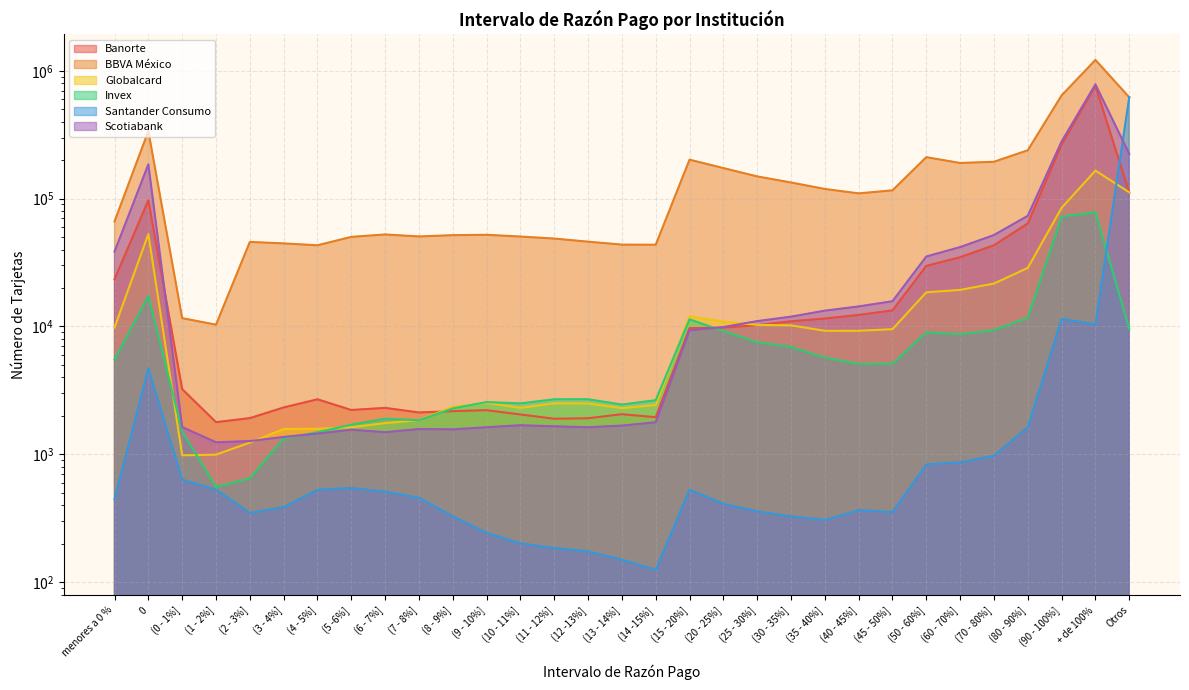

What is the label of the 12th point from the right?

(25 - 30%]